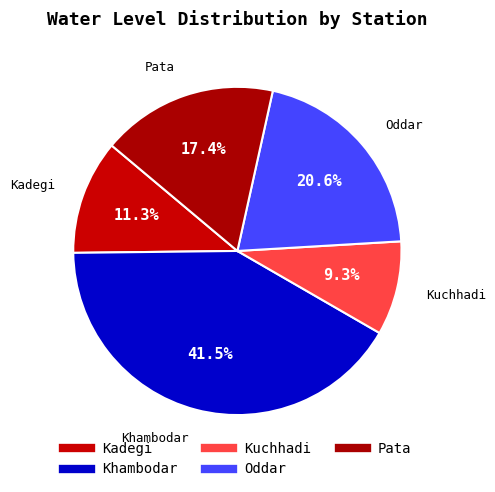

Is it true that Khambodar is 41% of the pie?

True